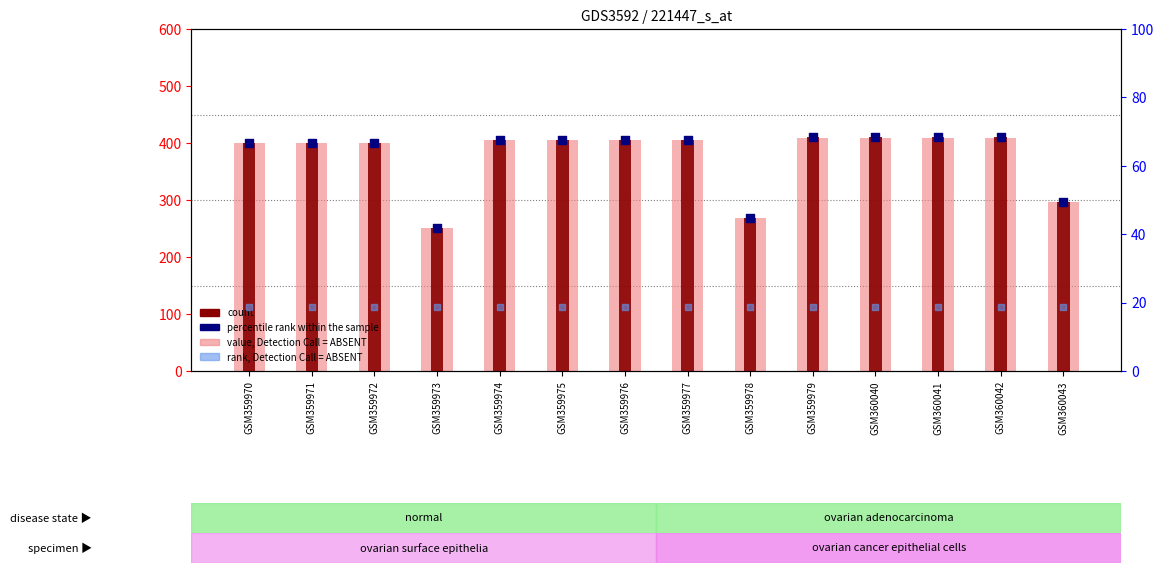

At how many categories does at least one series exceed 165?

14